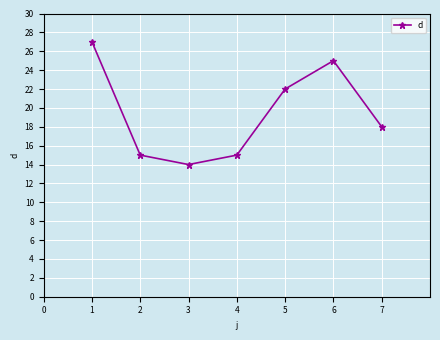

What is the change in value from 5 to 6?

+3